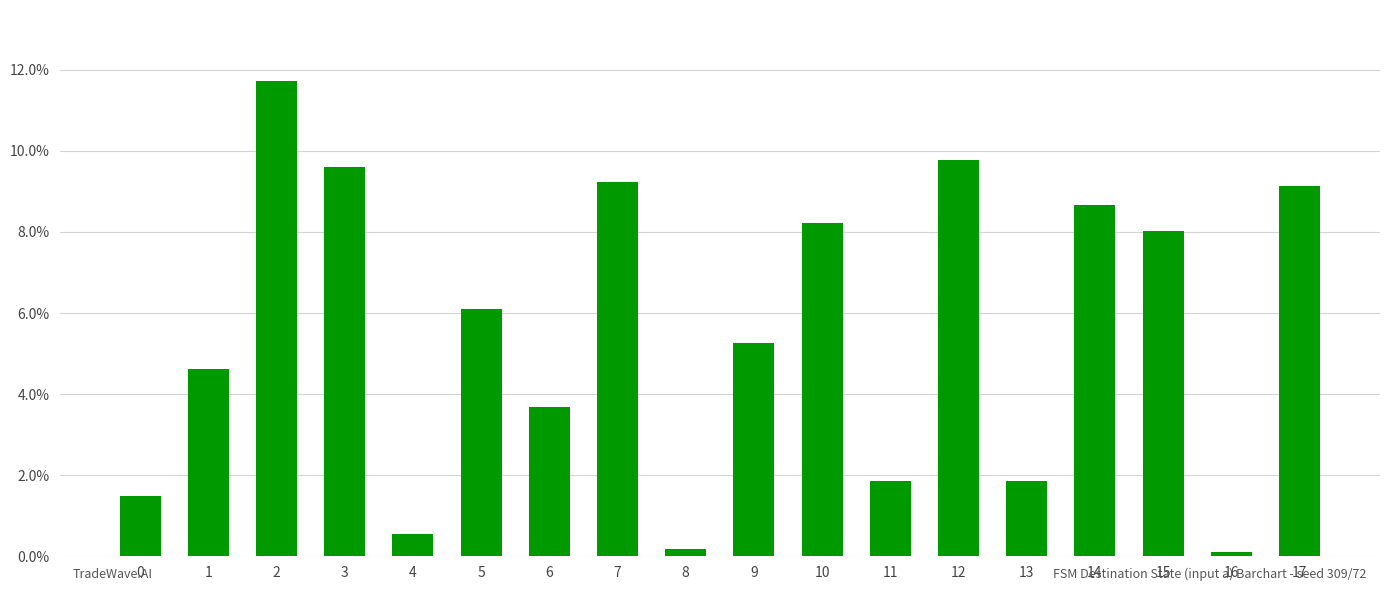

Reading left to right, transcribe all the data shown in this chart.

0.0	0.0	0.1	0.1	0.0	0.1	0.0	0.1	0.0	0.1	0.1	0.0	0.1	0.0	0.1	0.1	0.0	0.1